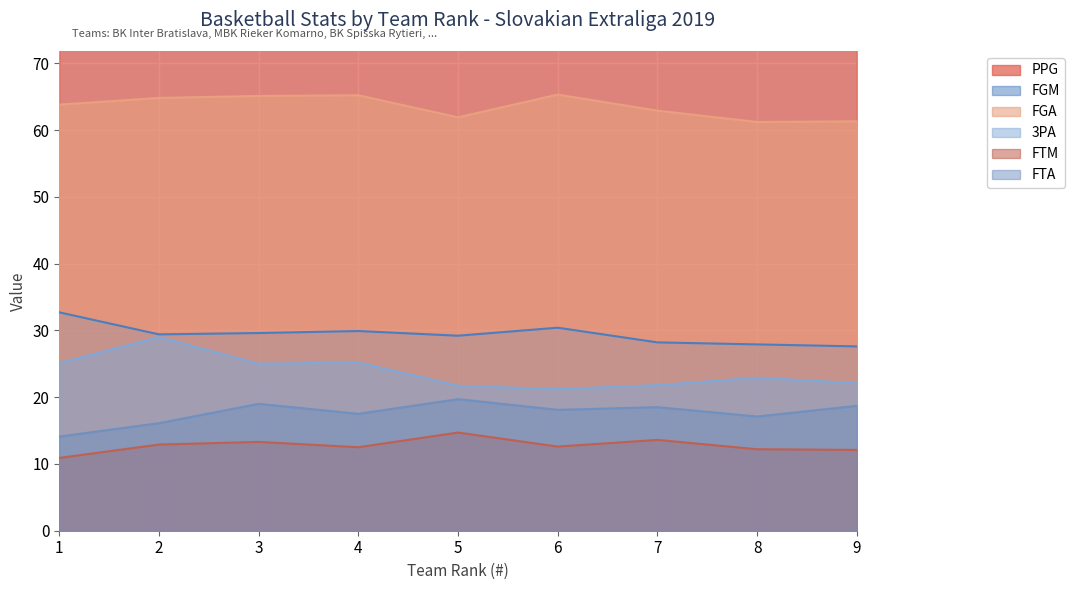

How many lines are shown in the chart?

6